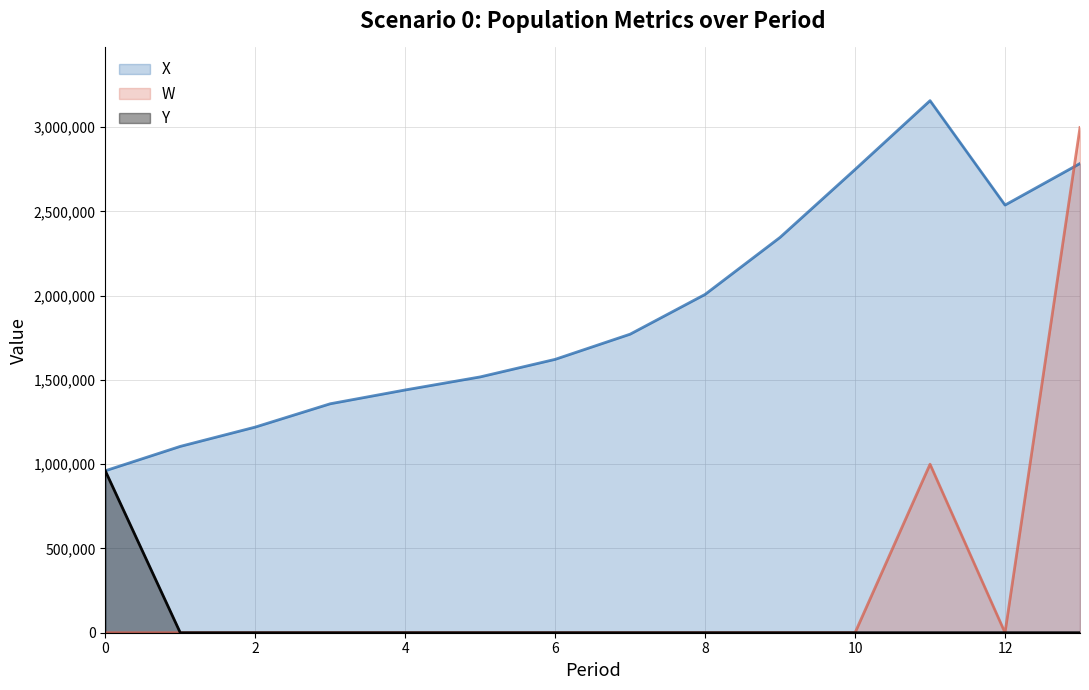

What is the highest value of the Y series?

961000.0